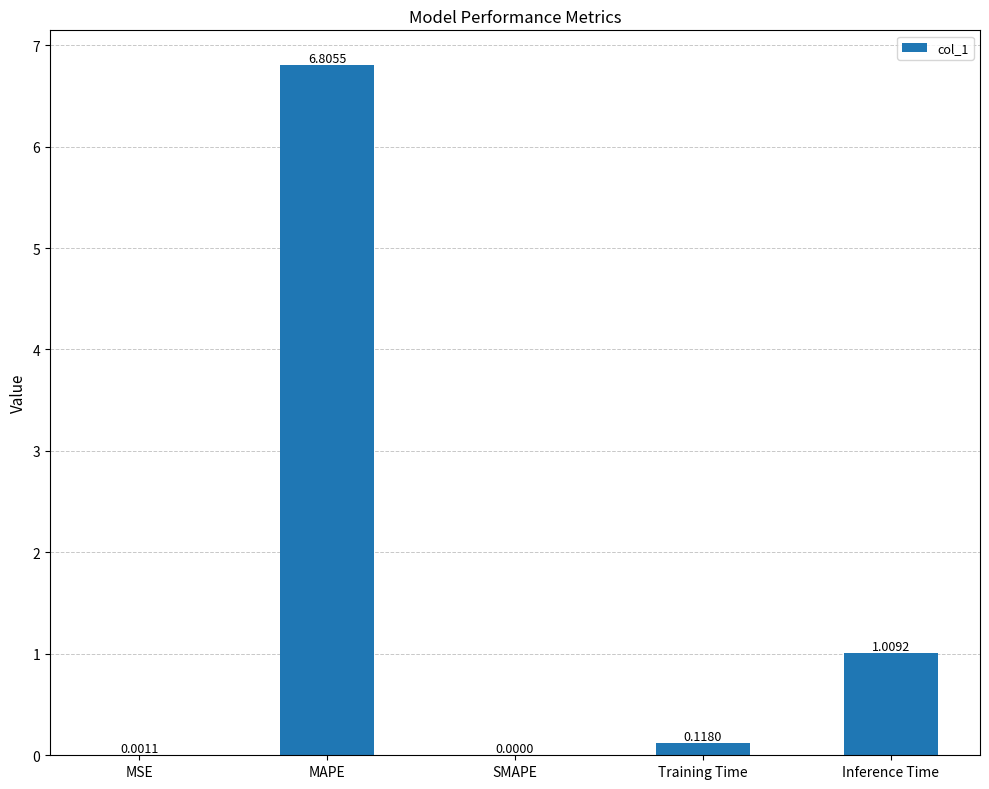

What is the change in value from MAPE to Training Time?

-6.7